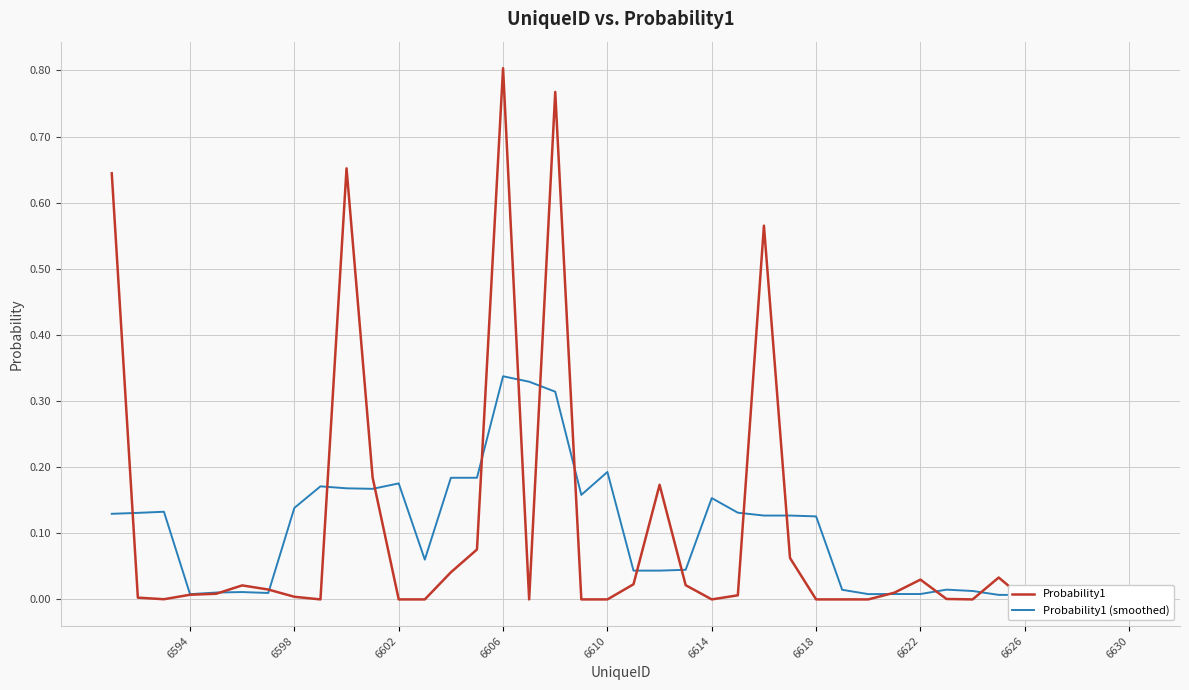

True or false: Probability1 (smoothed) has more than 0 interior local peaks.

True